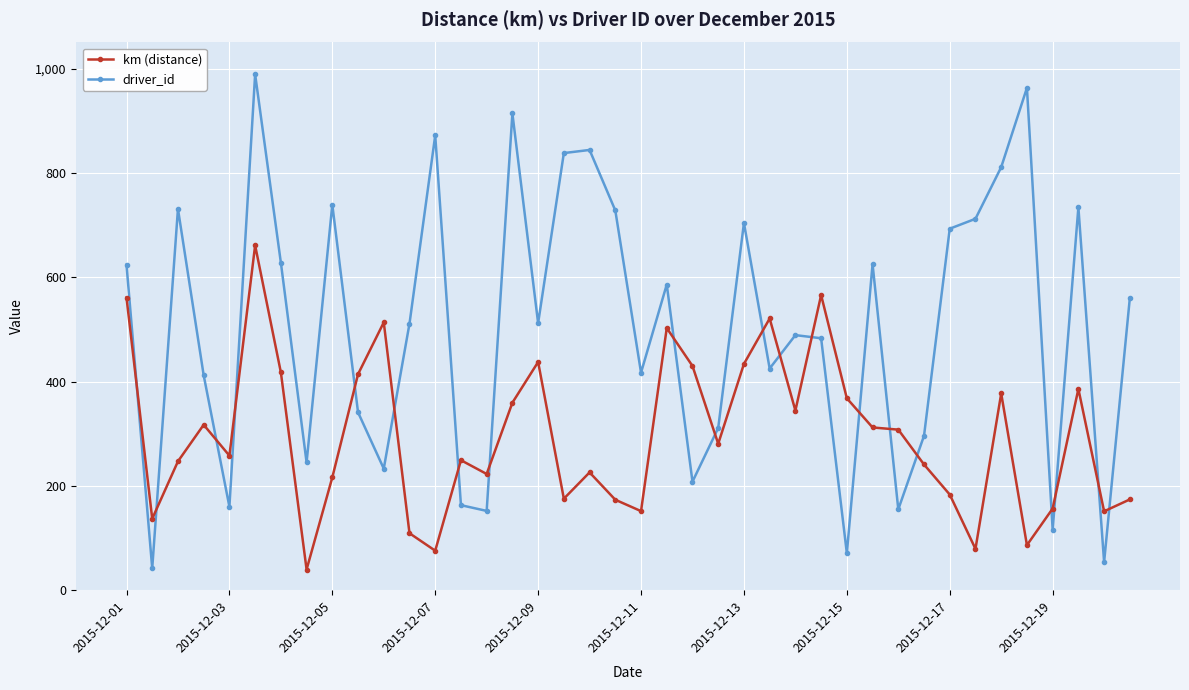

Which series has the widest spread of values?

driver_id